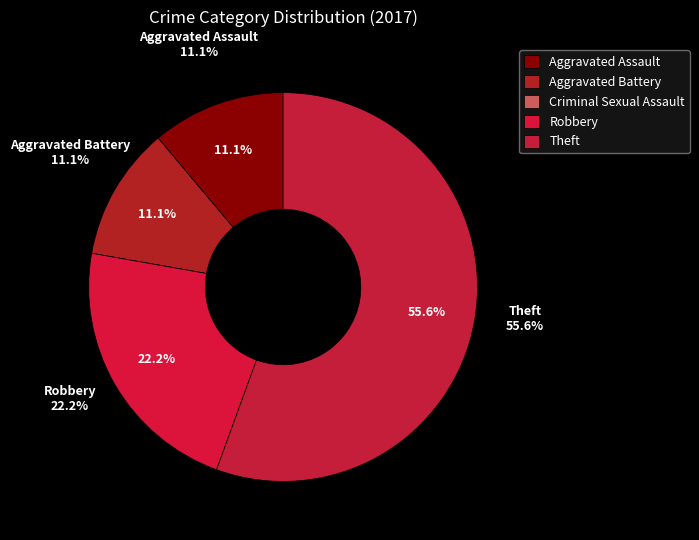

Does Theft account for over 50% of the chart?

Yes